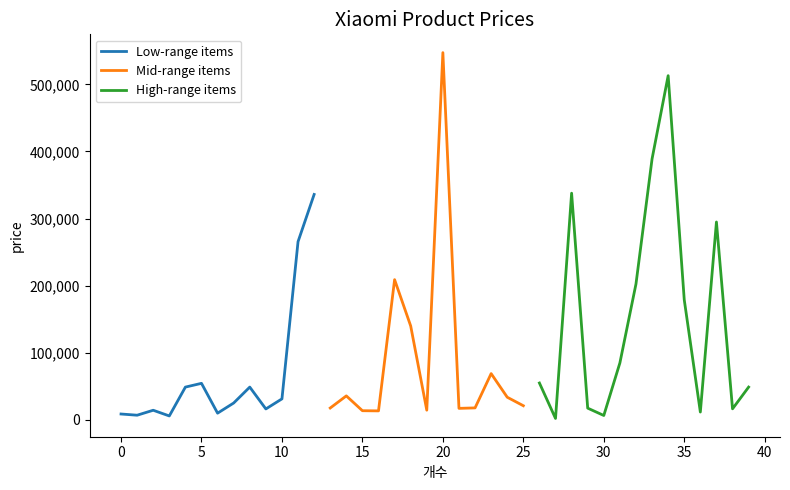

What is the sum of all values?

4183140